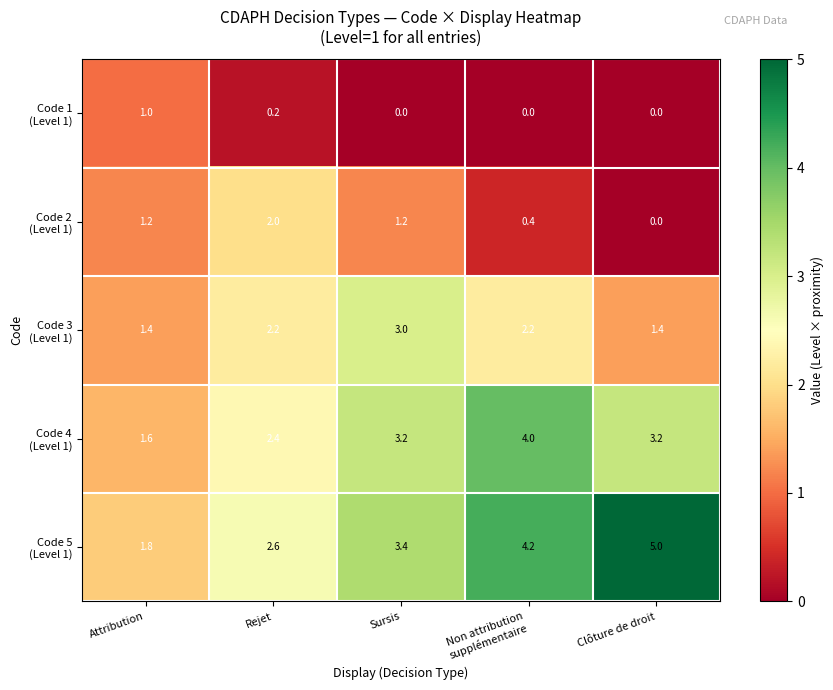

Count the number of data series in this chart.

5